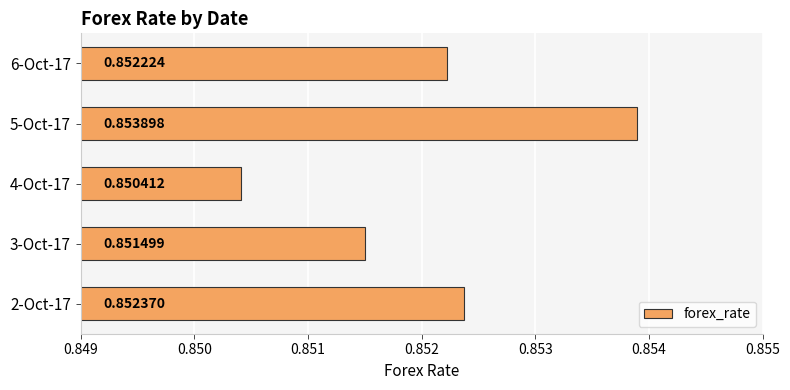

Rank the categories by value from lowest to highest.

4-Oct-17, 3-Oct-17, 6-Oct-17, 2-Oct-17, 5-Oct-17